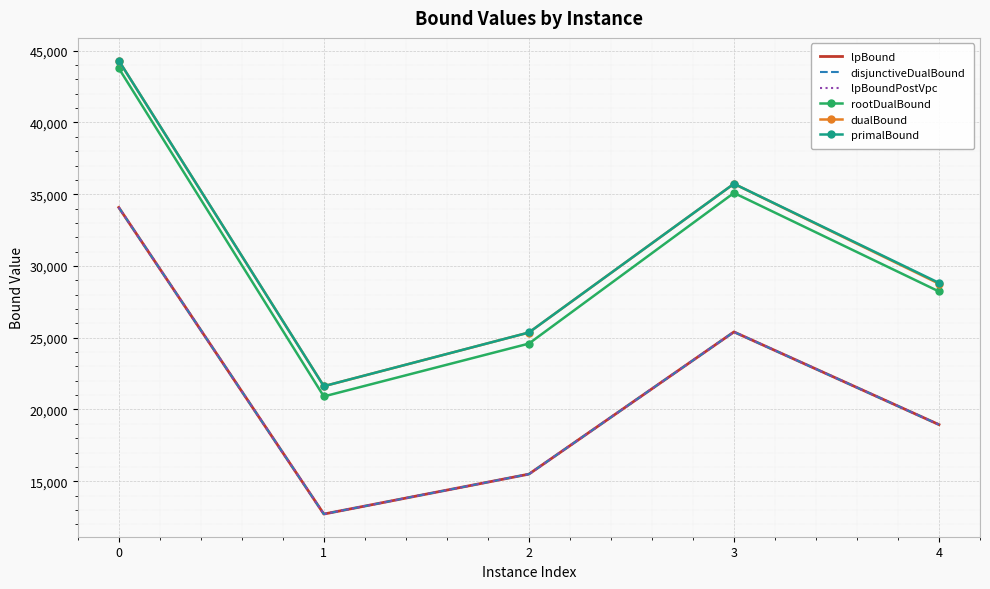

List the series in order of their peak value, lowest first.

lpBound, disjunctiveDualBound, lpBoundPostVpc, rootDualBound, dualBound, primalBound